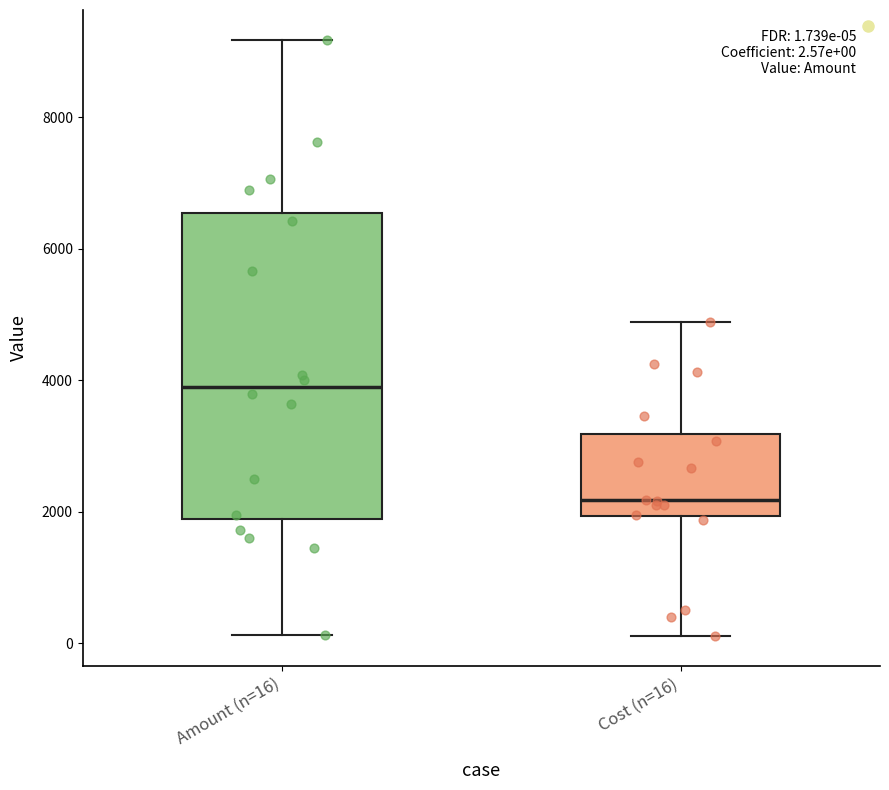

Which box's median line is the lowest?

Cost (n=16)